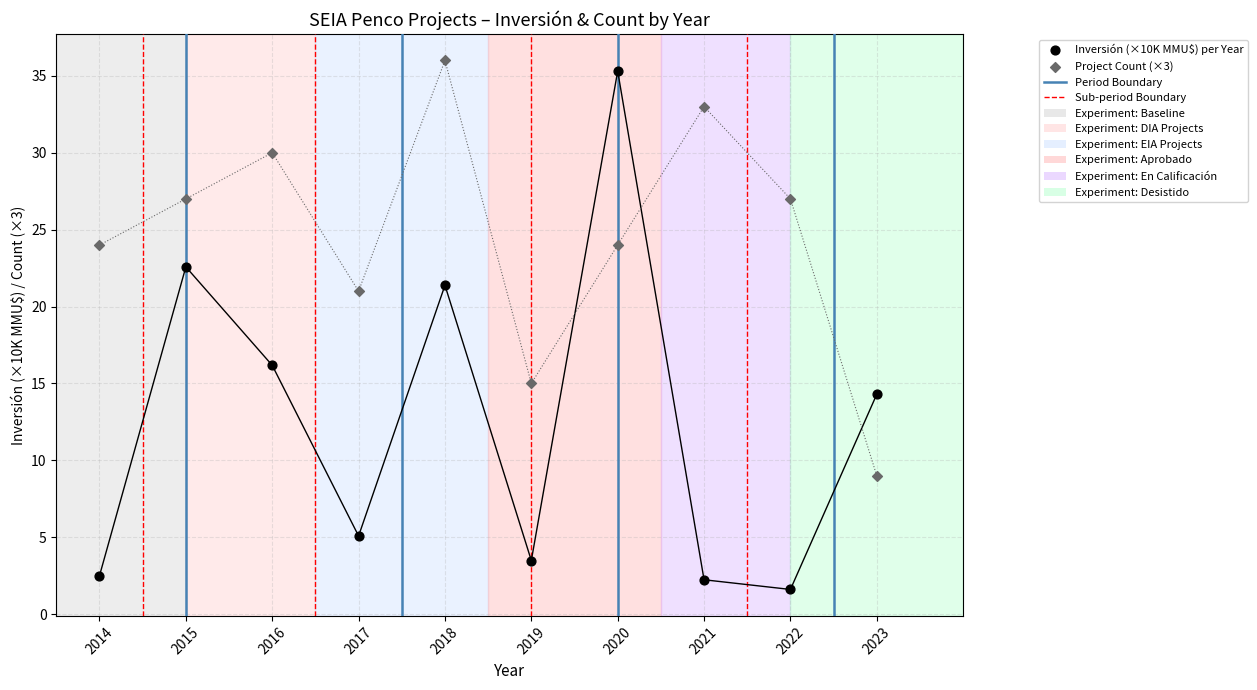

Across all data points, what is the range of Y values (max minus min)?

34.4